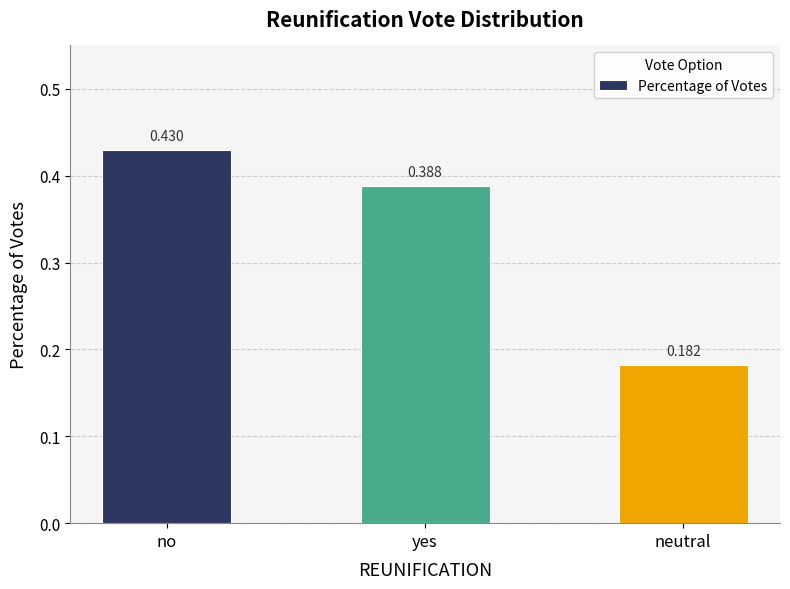

What is the average value?

0.3